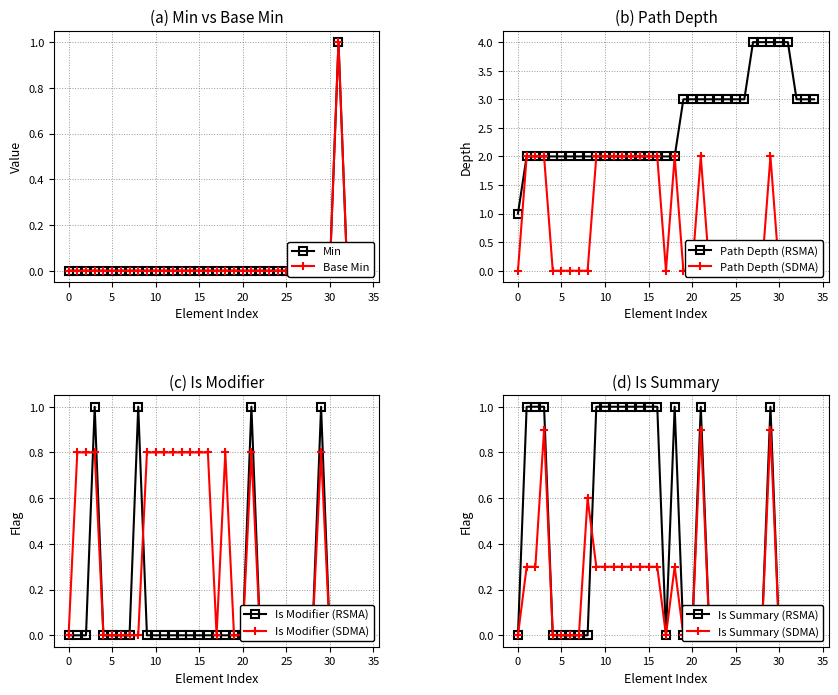

Is it true that Path Depth (RSMA) equals 4 at 30?

True